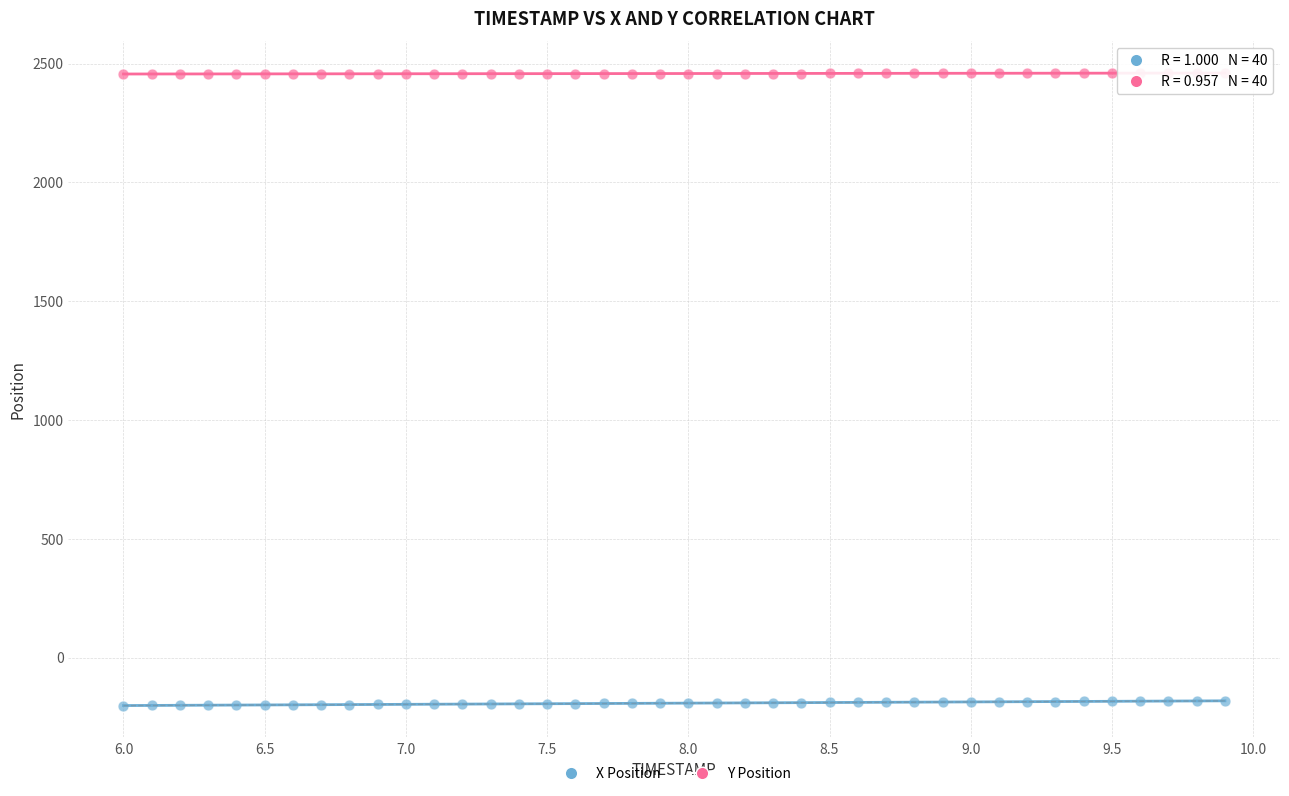

Which series reaches the maximum Y coordinate?

Y Position